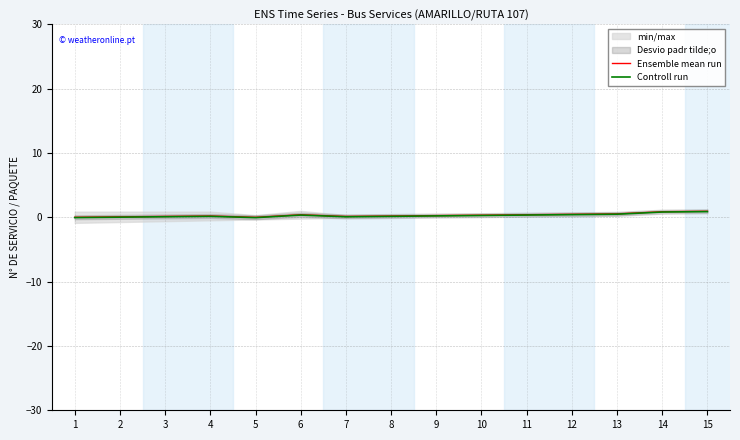

How many lines are shown in the chart?

2